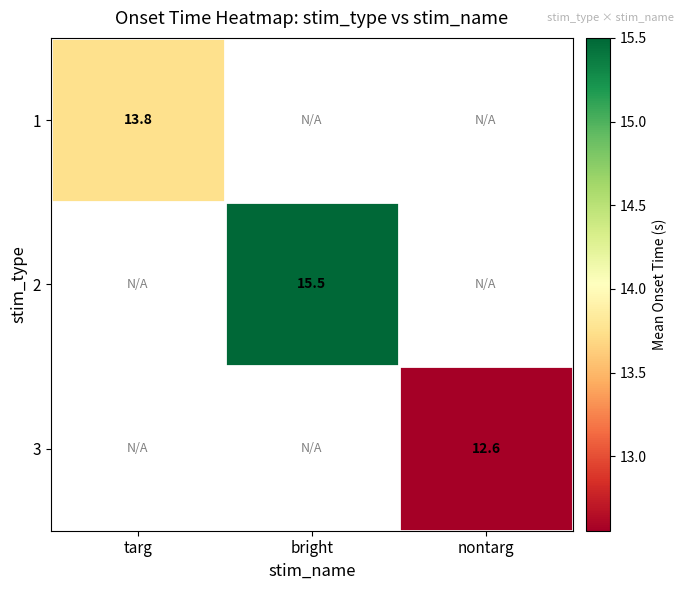

What is the maximum value shown in the chart?

15.5